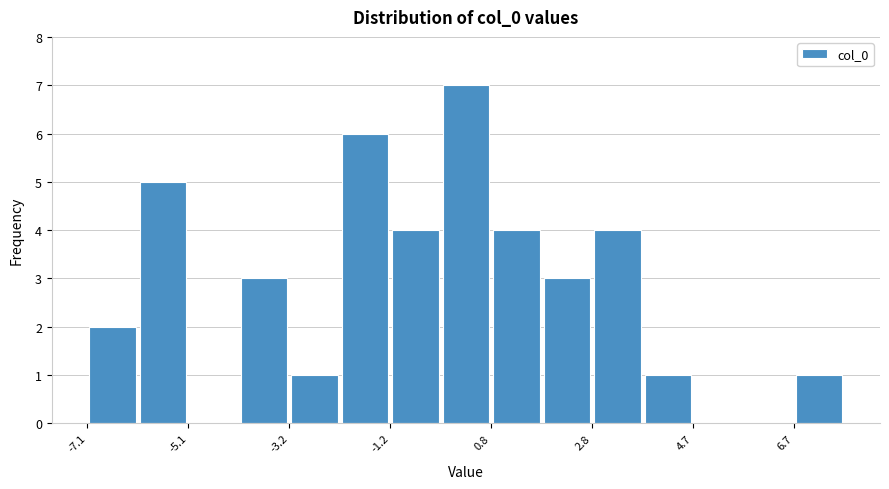

Reading left to right, transcribe this chart: for each bar, give the range it covers on the x-axis and its height. Neither the bar edges nor the heights are printed on the chart, so give them approximately, as read against the axes.

-7.2 to -6.2: 2
-6.2 to -5.2: 5
-5.2 to -4.2: 0
-4.2 to -3.2: 3
-3.2 to -2.2: 1
-2.2 to -1.2: 6
-1.2 to -0.2: 4
-0.2 to 0.8: 7
0.8 to 1.8: 4
1.8 to 2.8: 3
2.8 to 3.8: 4
3.8 to 4.8: 1
4.8 to 5.8: 0
5.8 to 6.6: 0
6.6 to 7.6: 1